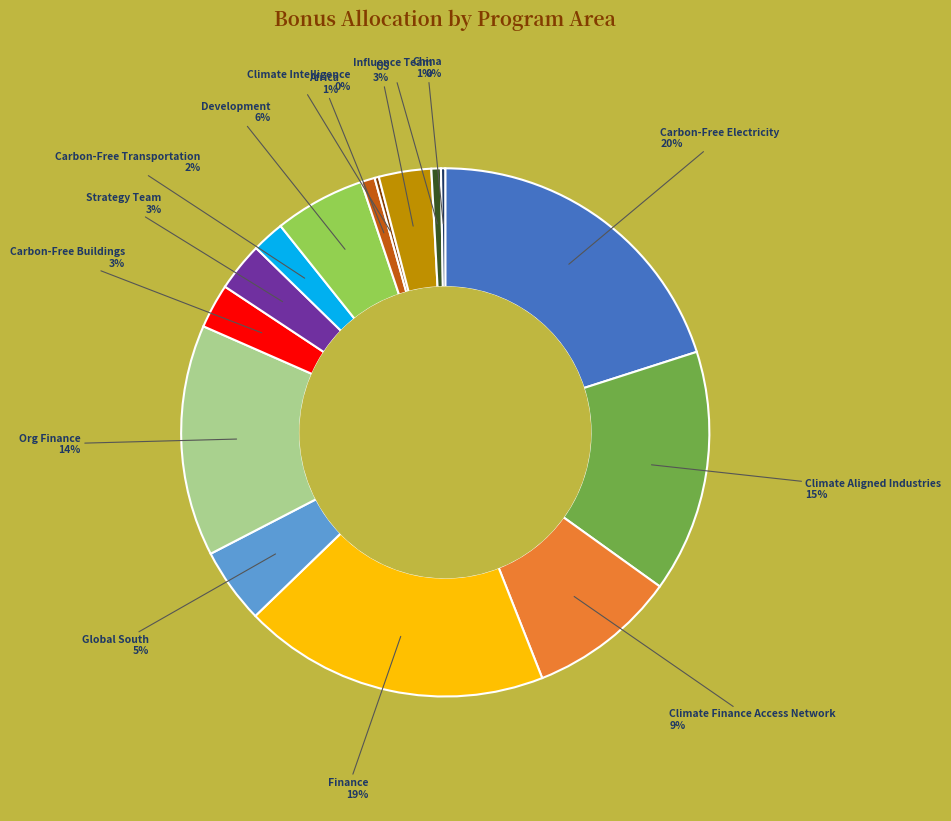

Is there a majority slice in this chart?

No